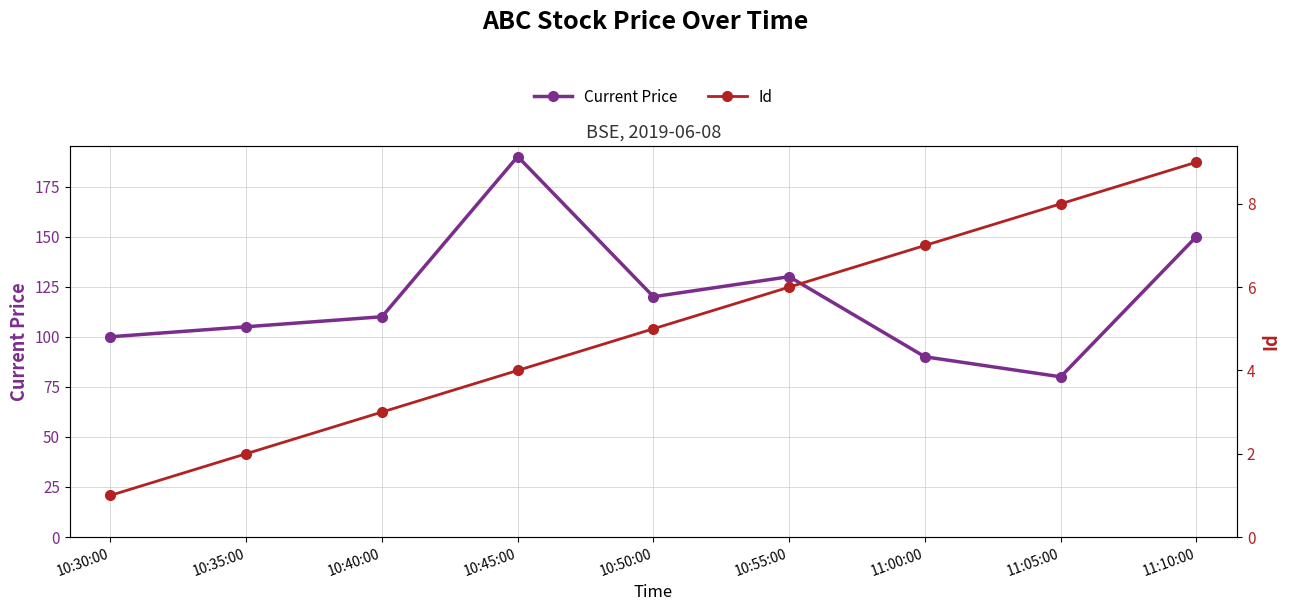

What is the label of the 6th point from the left?

10:55:00